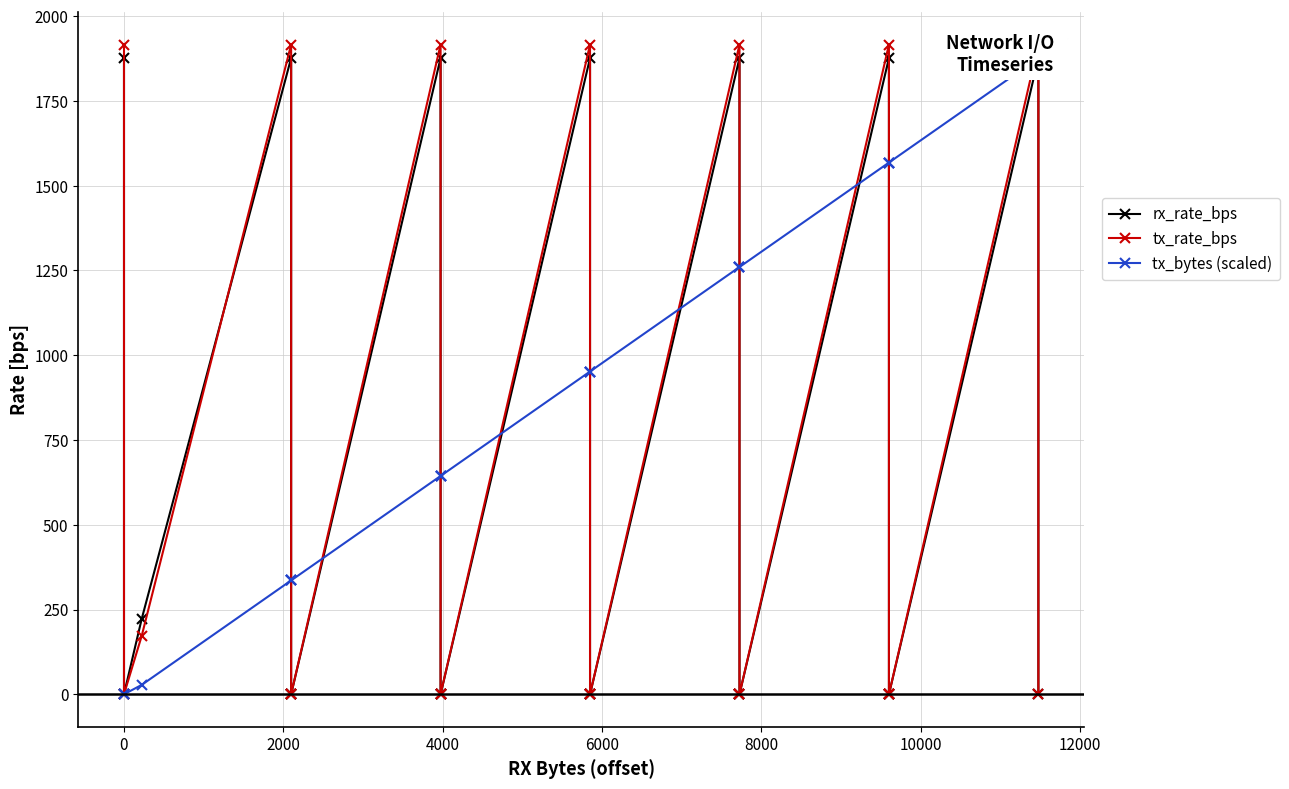

What is the label of the 5th point from the left?

6000